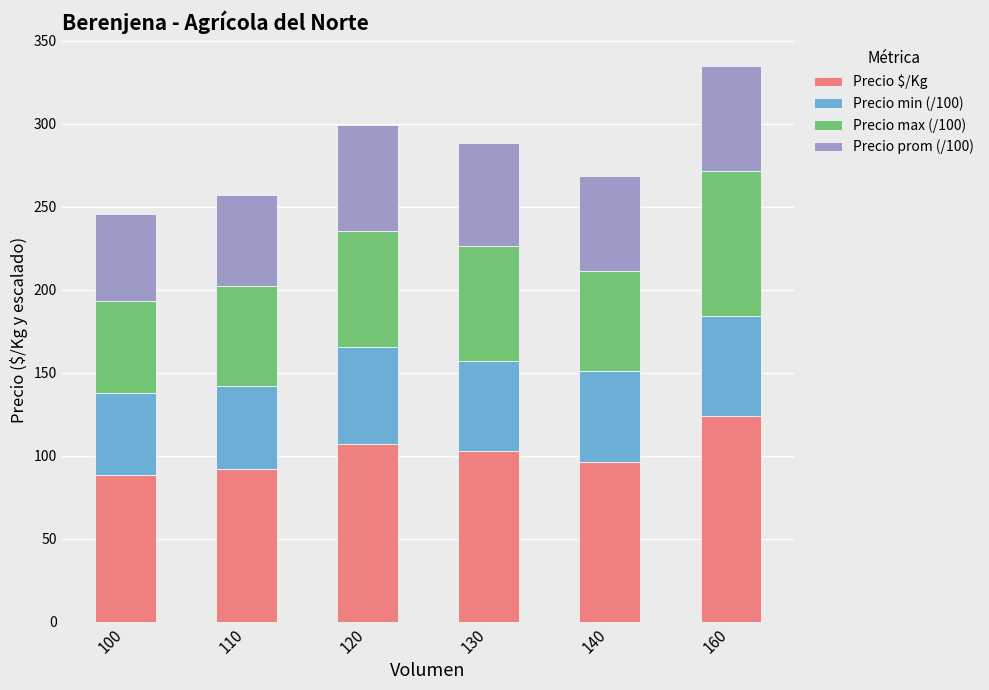

What value does the Precio $/Kg series have at 130?

103.0